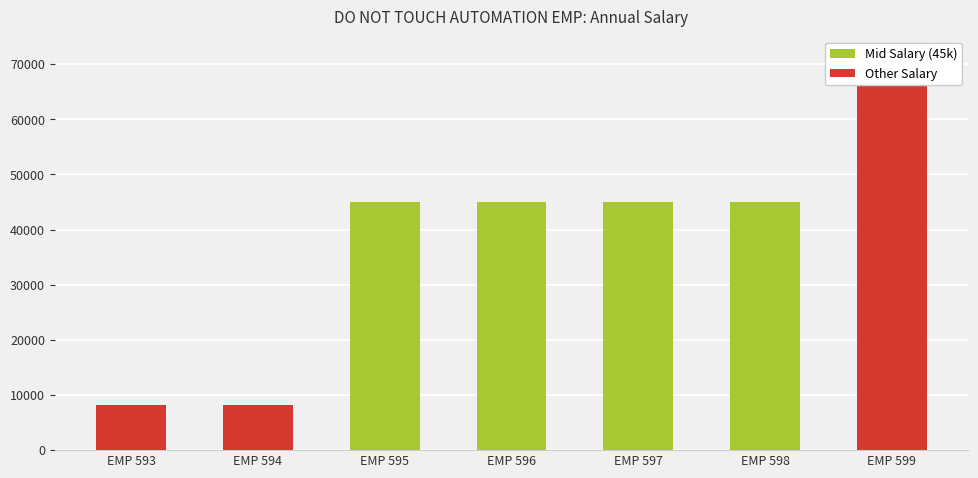

How many values in the Mid Salary (45k) series exceed 45003?

2